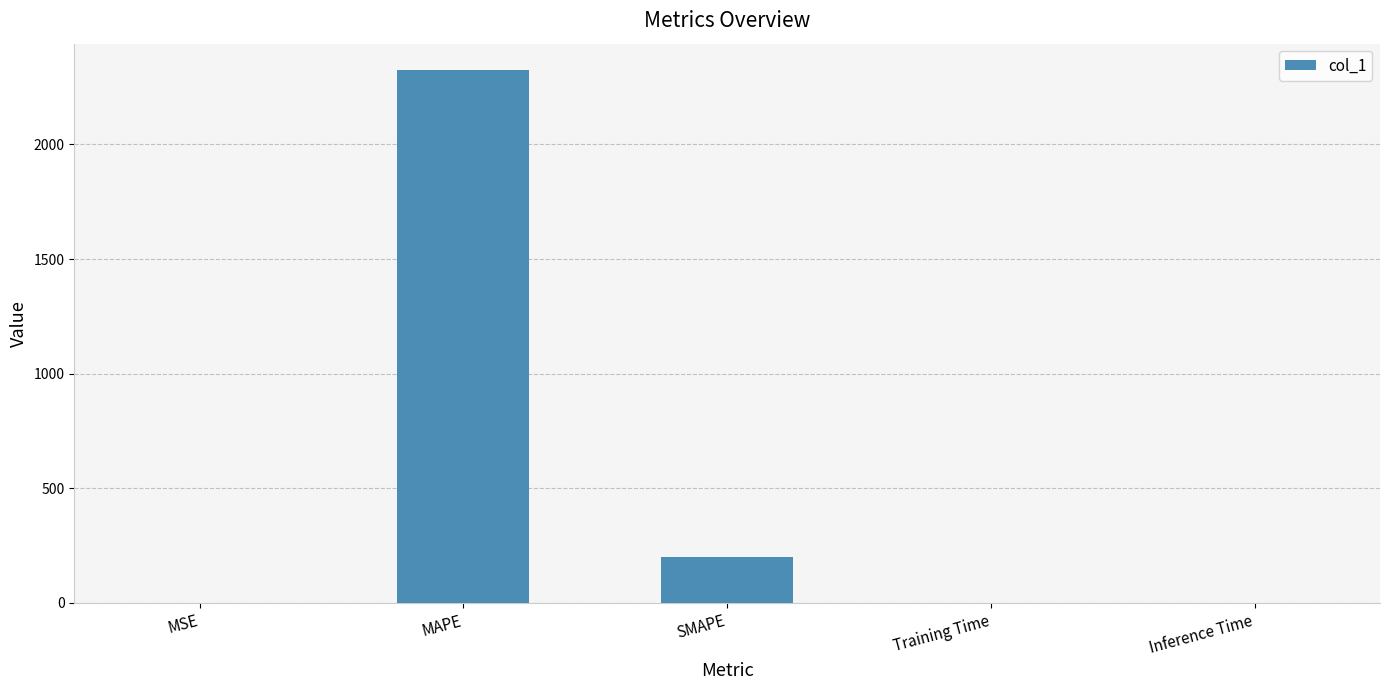

Is it true that the value at MSE is 0.0?

True